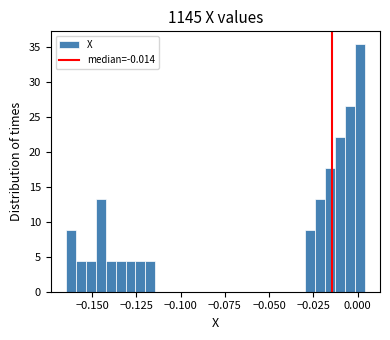

Around what value on the x-axis is the tallest bar? Give the approximate position of its centre, as read against the axis.

0.000